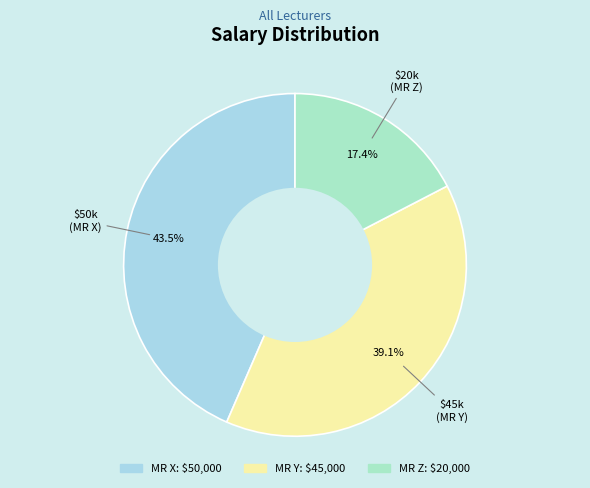

What percentage is the MR Z slice, to the nearest percent?

17%